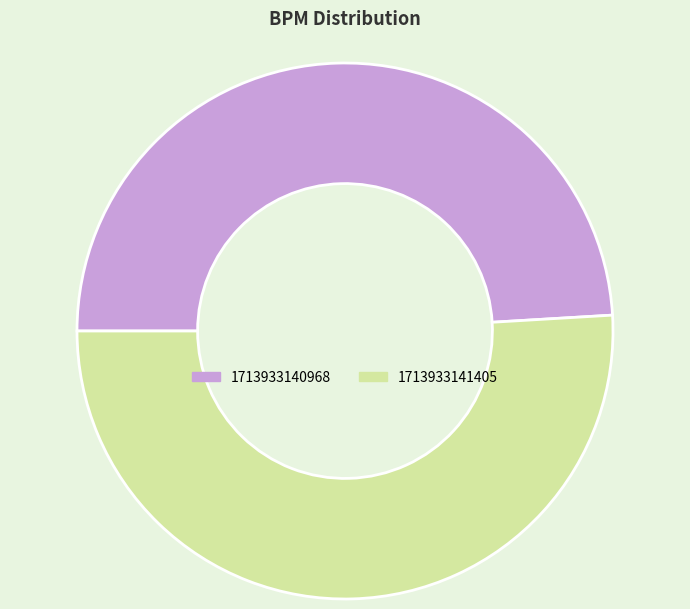

Is the sum of 1713933140968 and 1713933141405 greater than half?

Yes